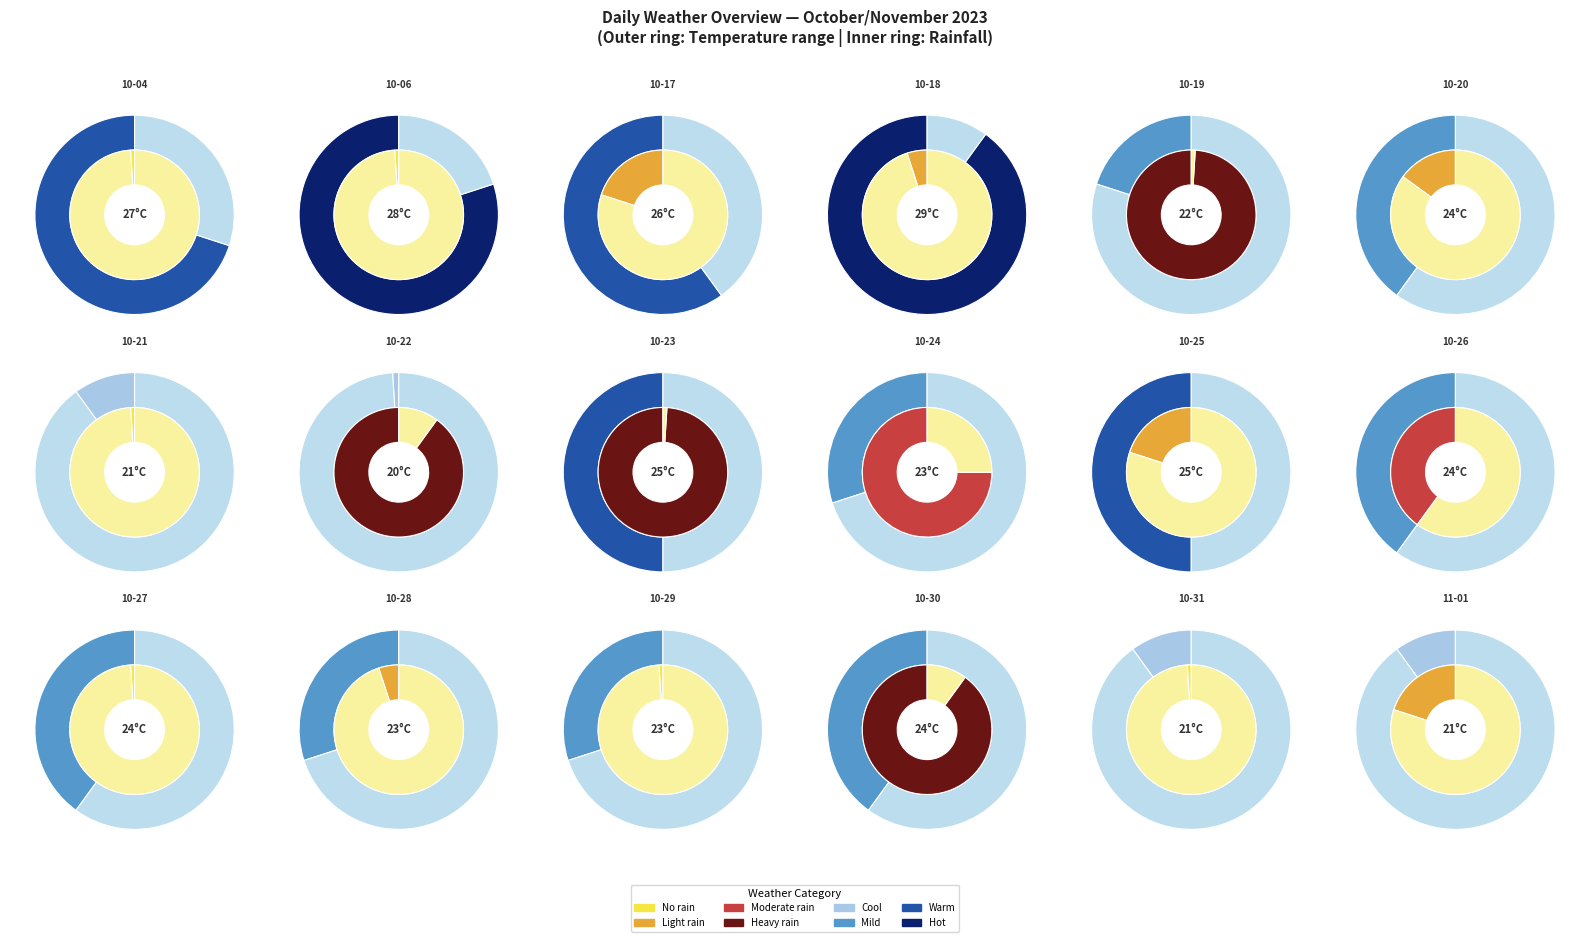

How many slices are in this pie chart?

18